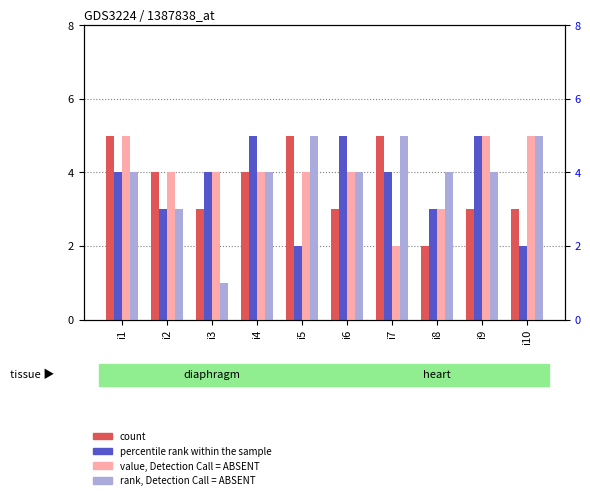

How many values in the k1 series are below 4?

5